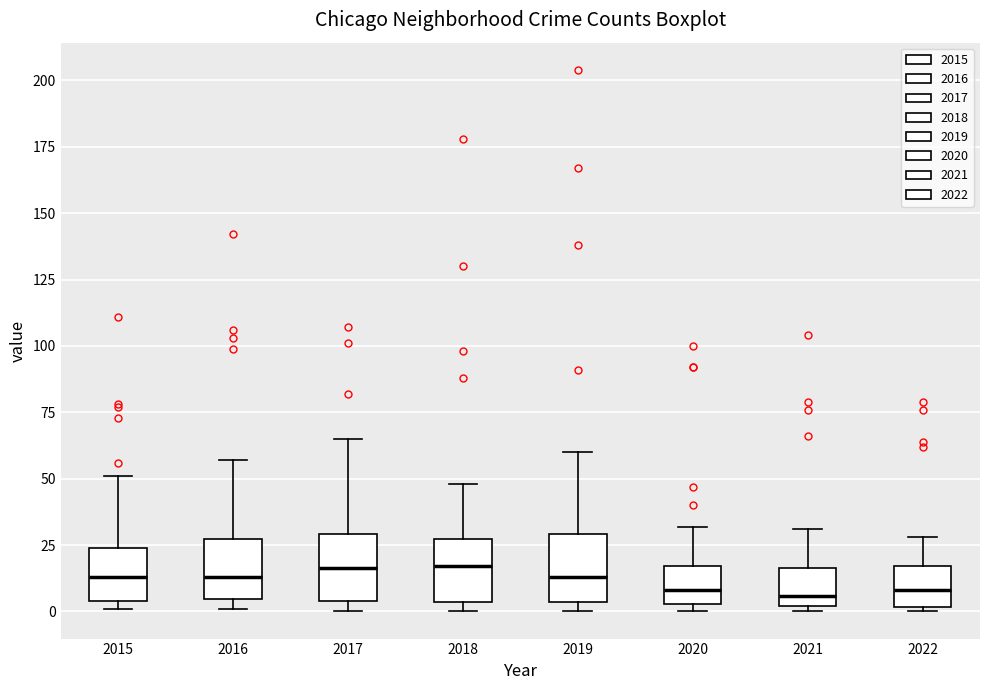

Reading left to right, transcribe this box plot: for each box, give where its median line is, the range the box spans, and where its two whiskers end, as read against the y-axis. The values are not printed on the chart, so give them approximately, as read against the axis.

2015: median 15, box 5 to 25, whiskers 0 to 50
2016: median 15, box 5 to 25, whiskers 0 to 55
2017: median 15, box 5 to 30, whiskers 0 to 65
2018: median 15, box 5 to 25, whiskers 0 to 50
2019: median 15, box 5 to 30, whiskers 0 to 60
2020: median 10, box 5 to 15, whiskers 0 to 30
2021: median 5, box 0 to 15, whiskers 0 (just below the box's lower edge) to 30
2022: median 10, box 0 to 15, whiskers 0 (just below the box's lower edge) to 30